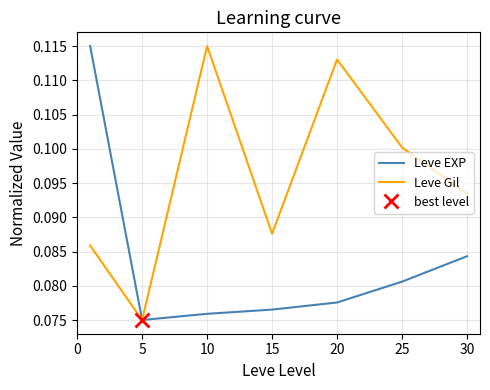

Is it true that Leve Gil equals 0.0 at 30?

False